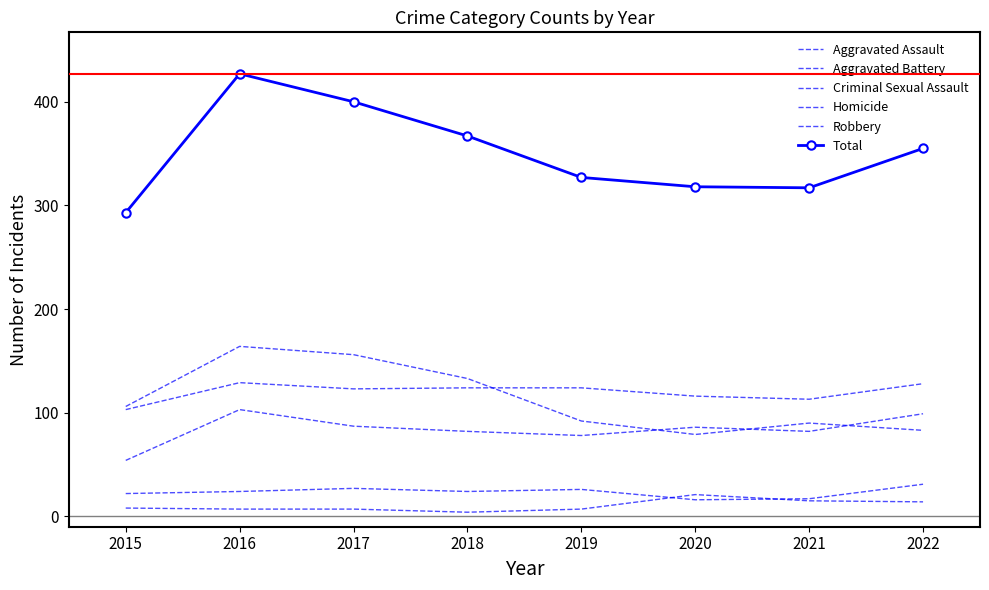

Which series ends up on top after the final intersection of Robbery and Aggravated Battery?

Aggravated Battery